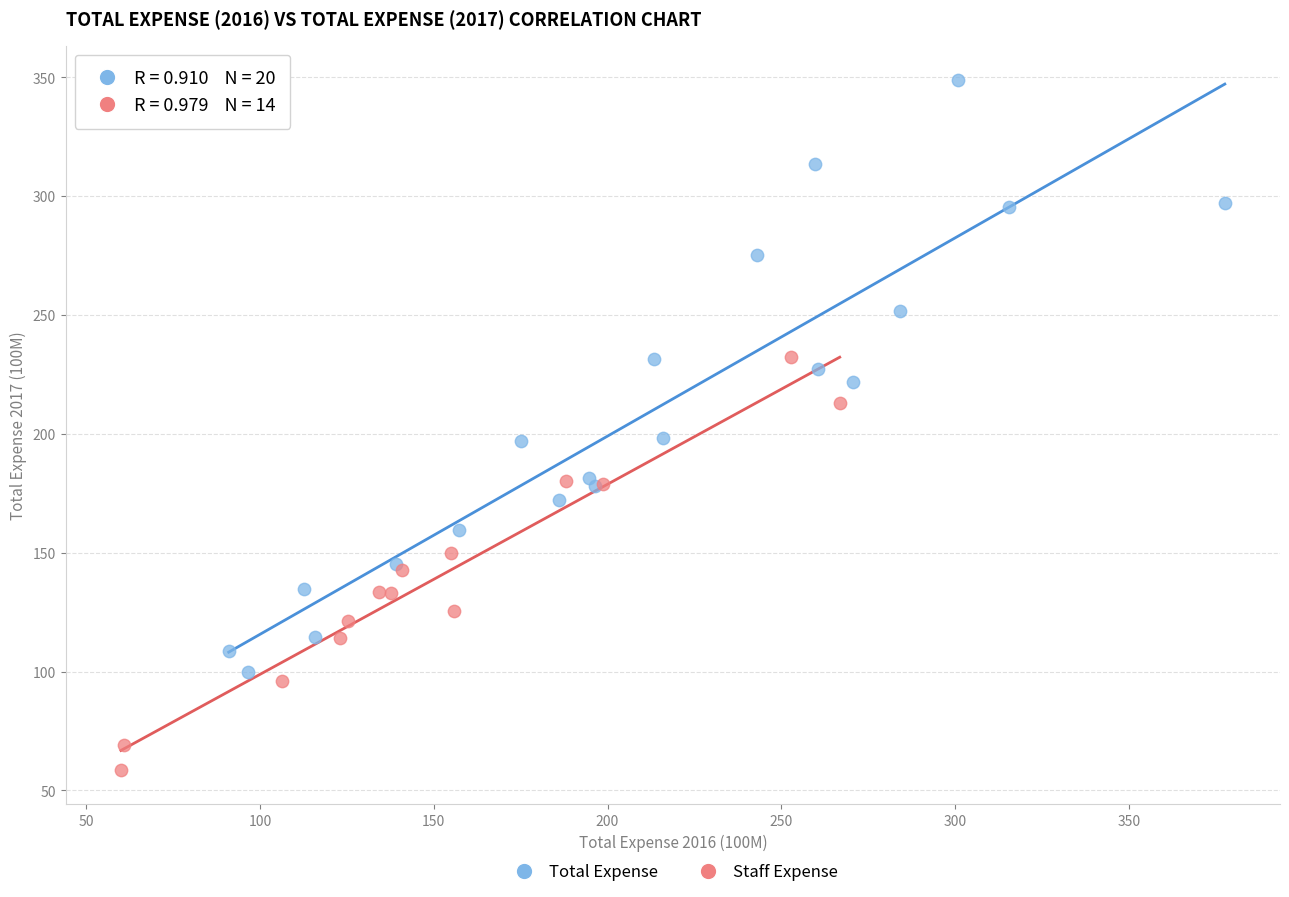

Which series has the widest spread of Y values?

Total Expense